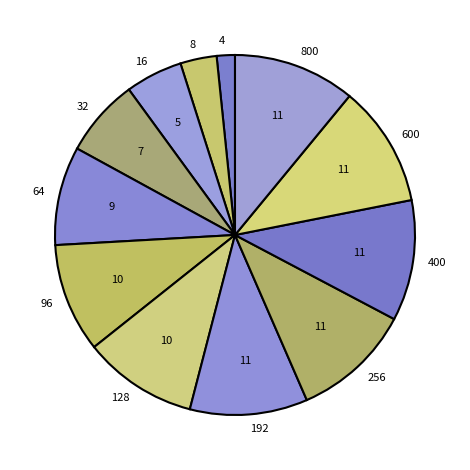

What is the ratio of the value at 400 to the value at 96?

1.1